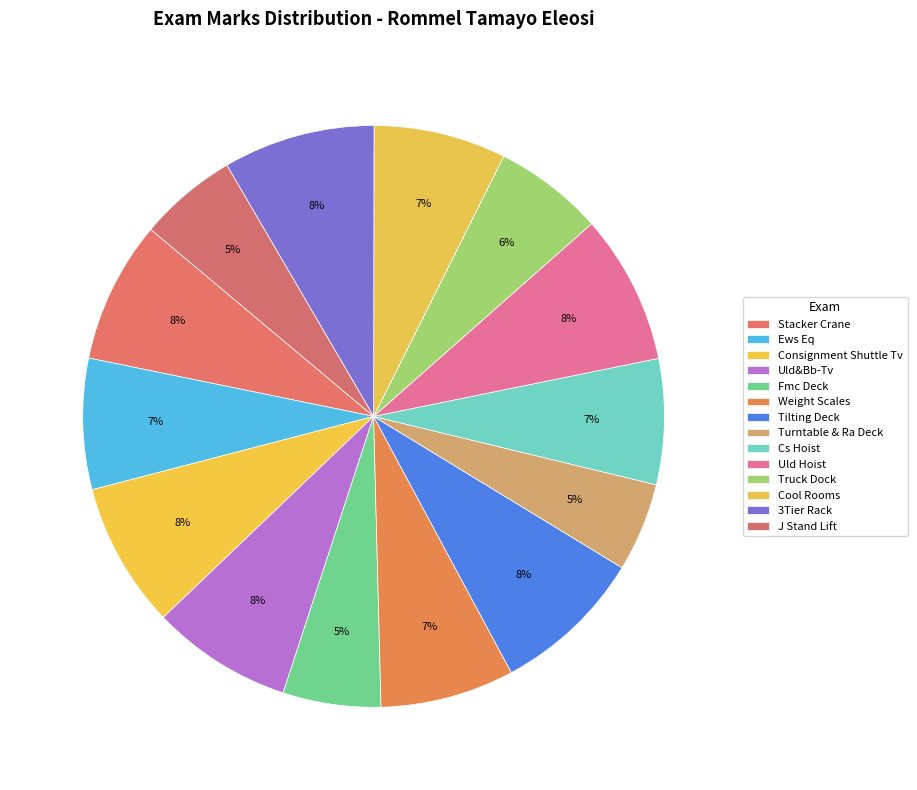

What is the largest slice in the pie chart?

Tilting Deck